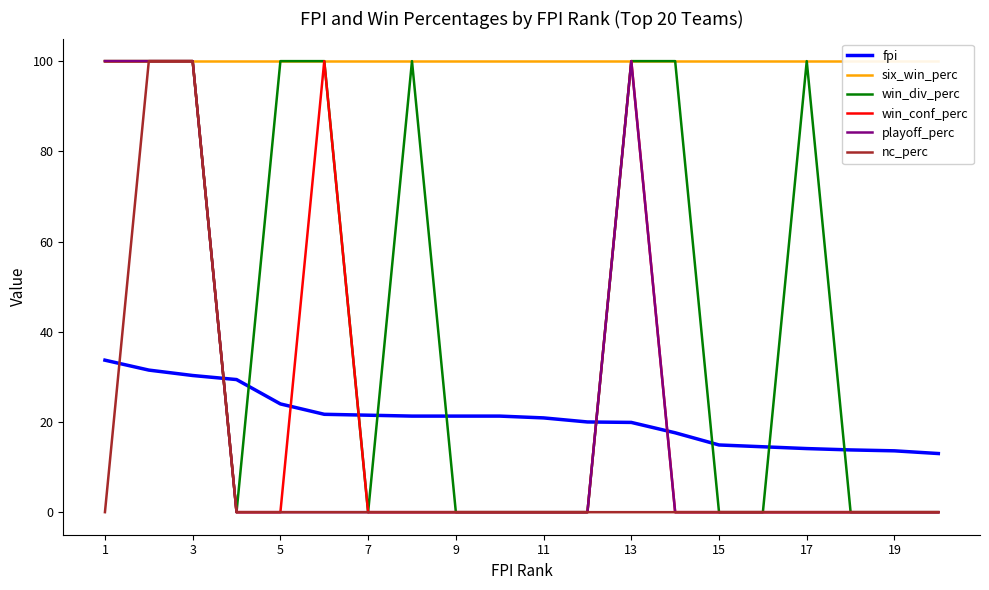

How many intersections are there between fpi and playoff_perc?

3